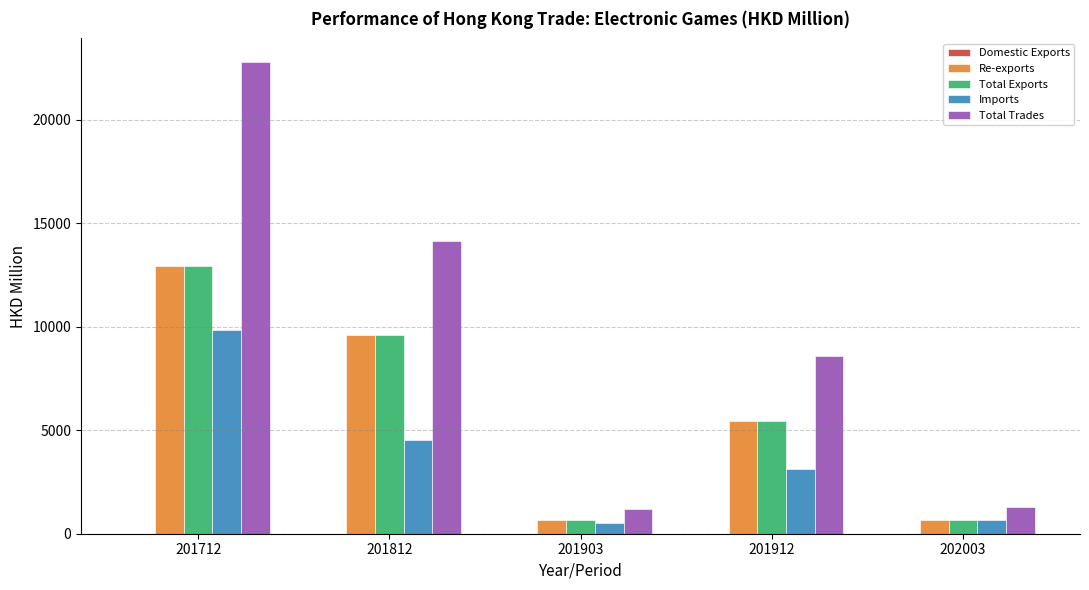

At which label does Imports reach its peak?

201712